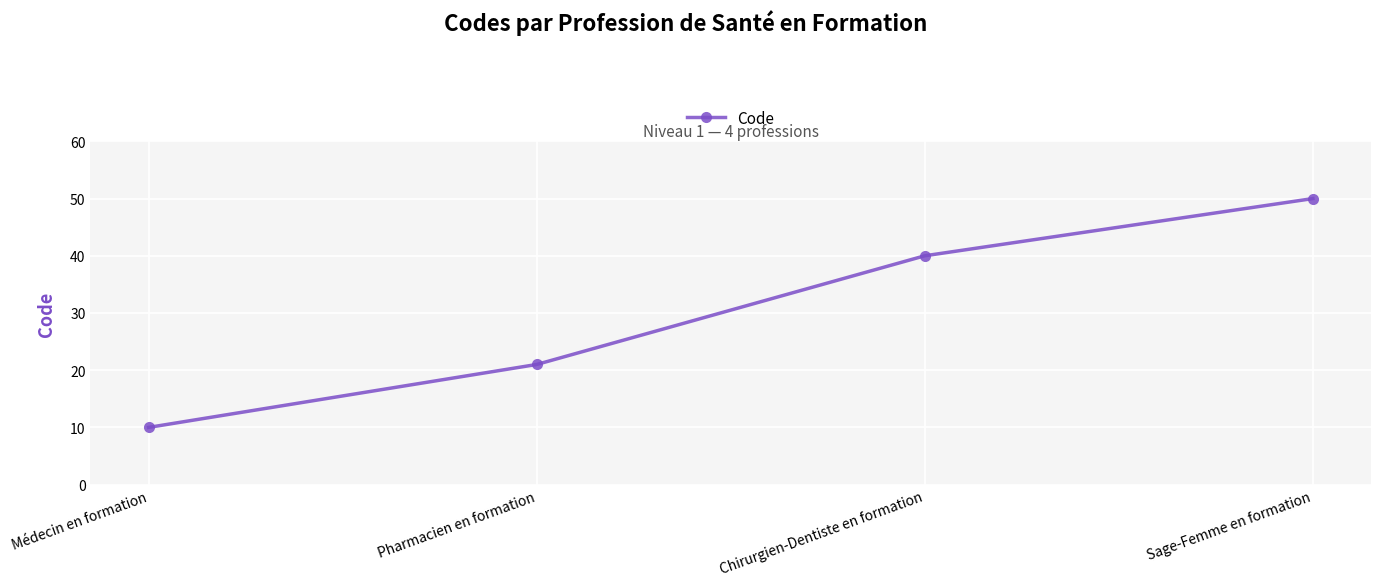

What is the smallest value displayed?

10